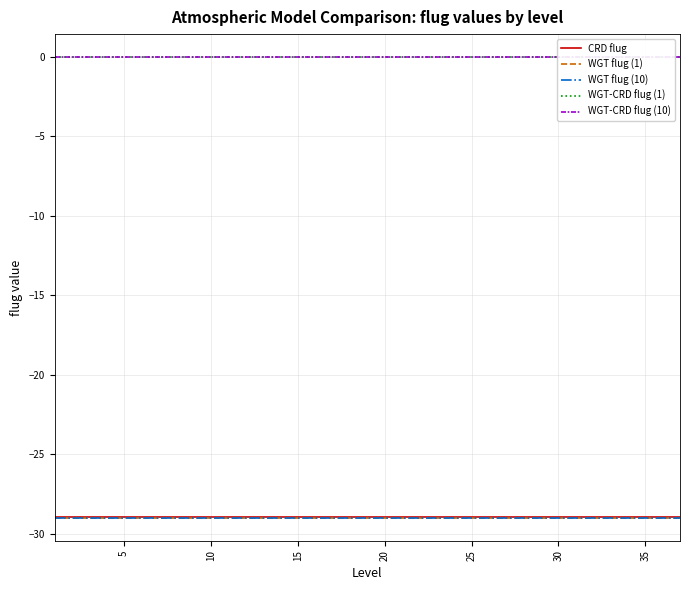

Count the number of categories in the chart.

37